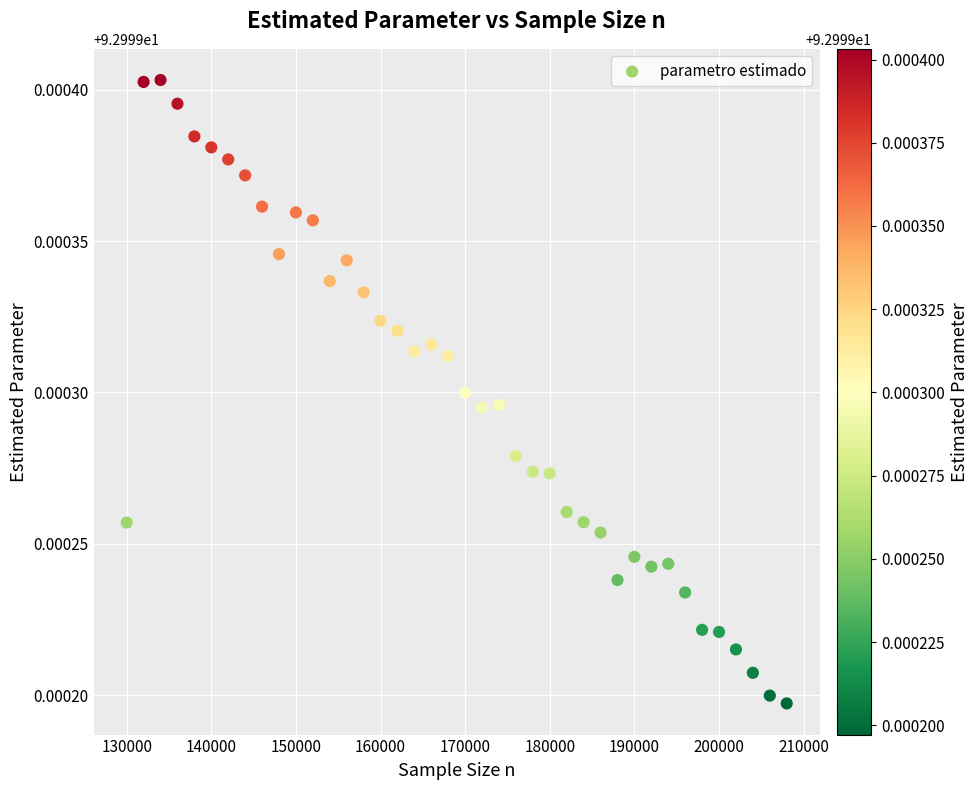

What is the range of X values (max minus min)?

78000.0